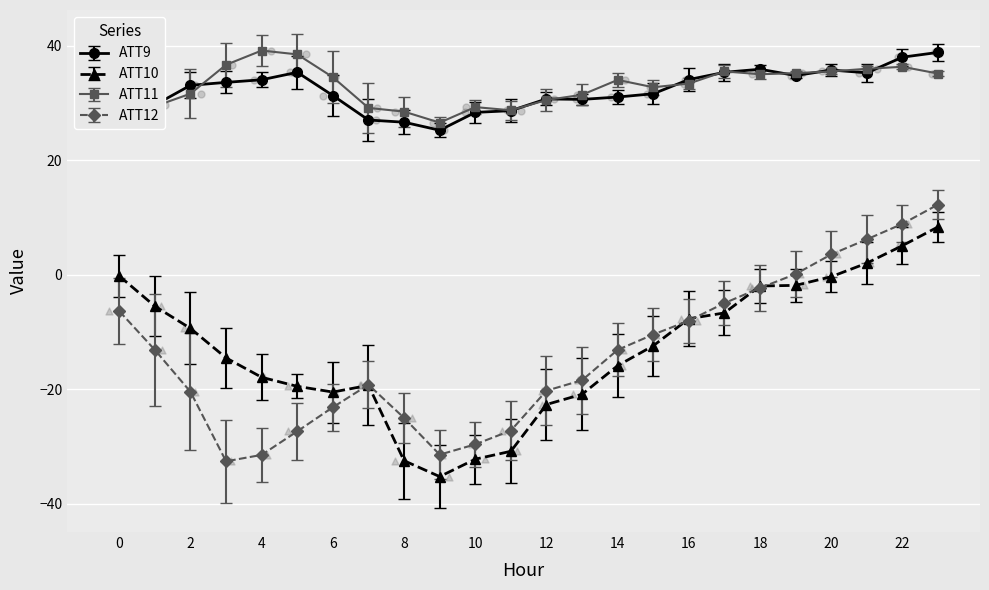

Which series reaches the minimum Y coordinate?

ATT10